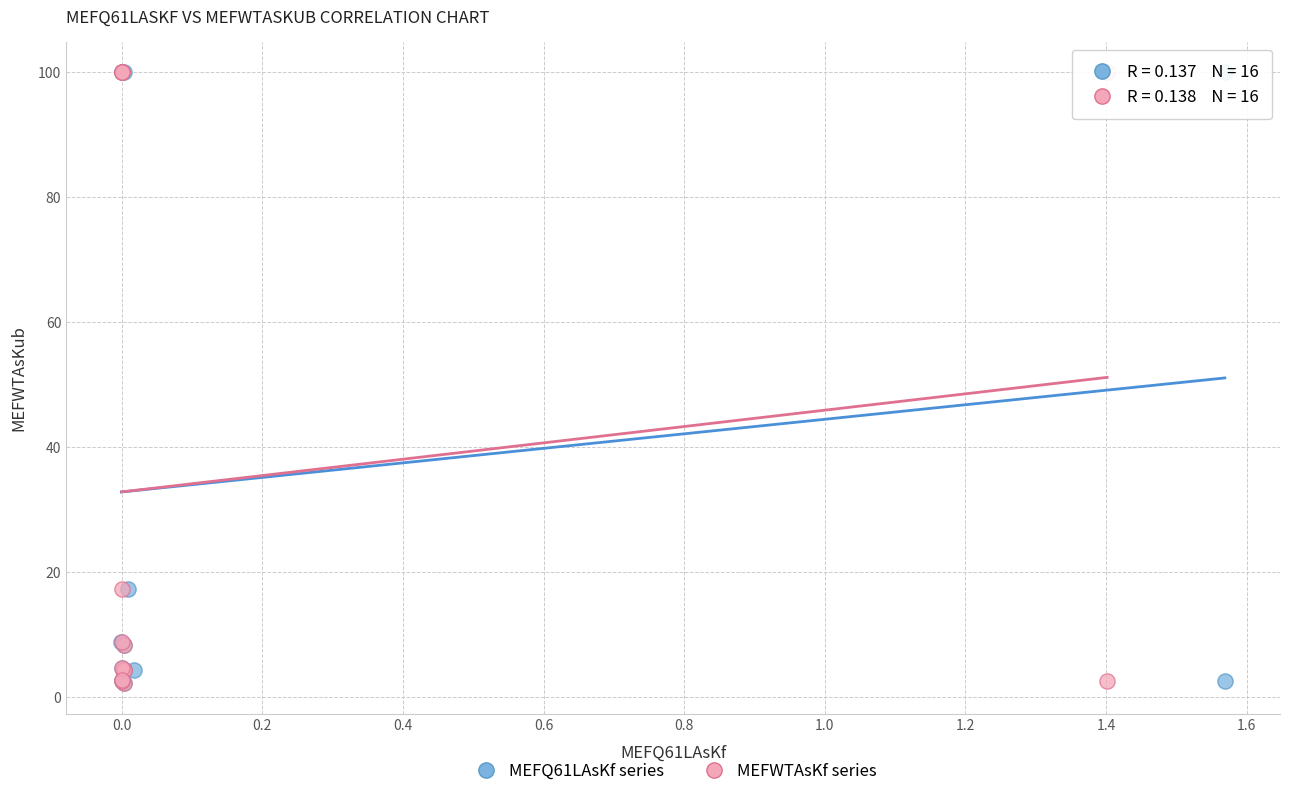

What are all the series names shown in the legend?

MEFQ61LAsKf series, MEFWTAsKf series